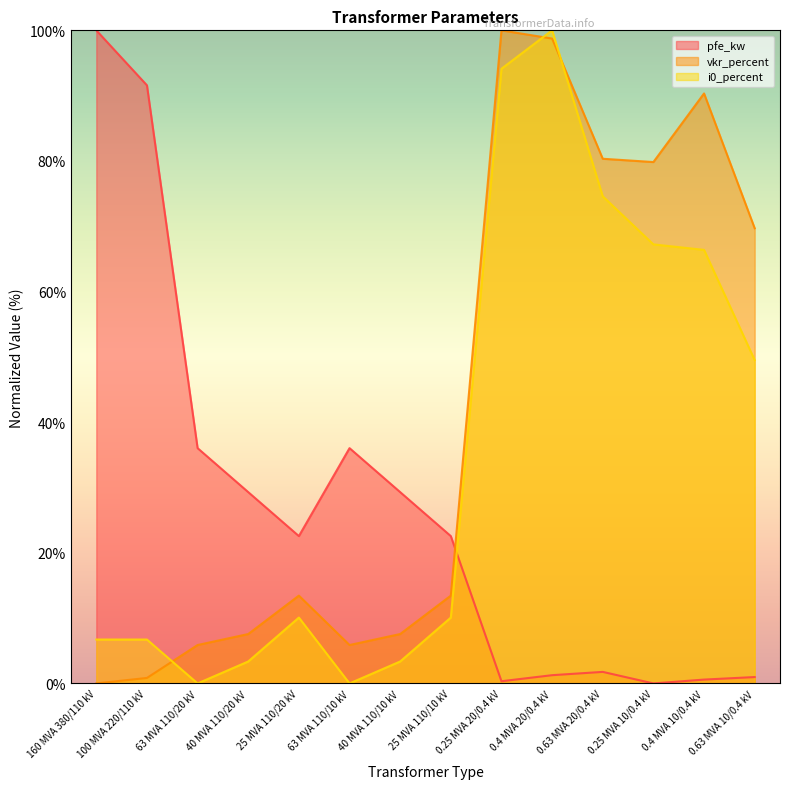

How many categories are shown in the chart?

14